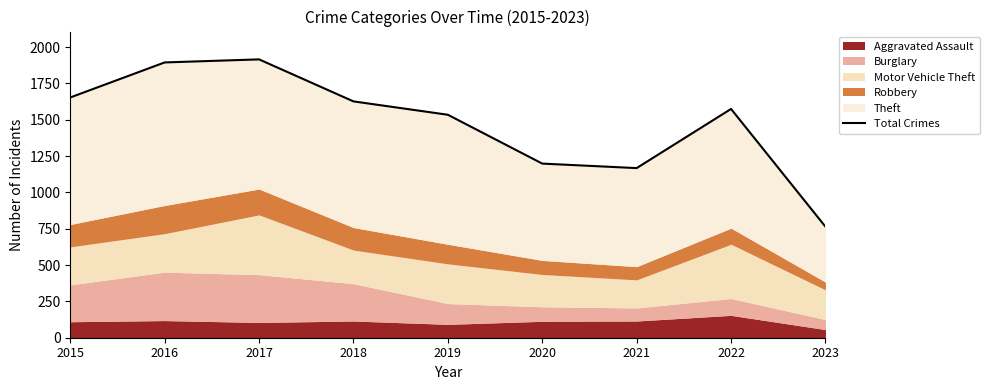

Rank the categories by value from highest to lowest.

2017, 2016, 2015, 2018, 2022, 2019, 2020, 2021, 2023